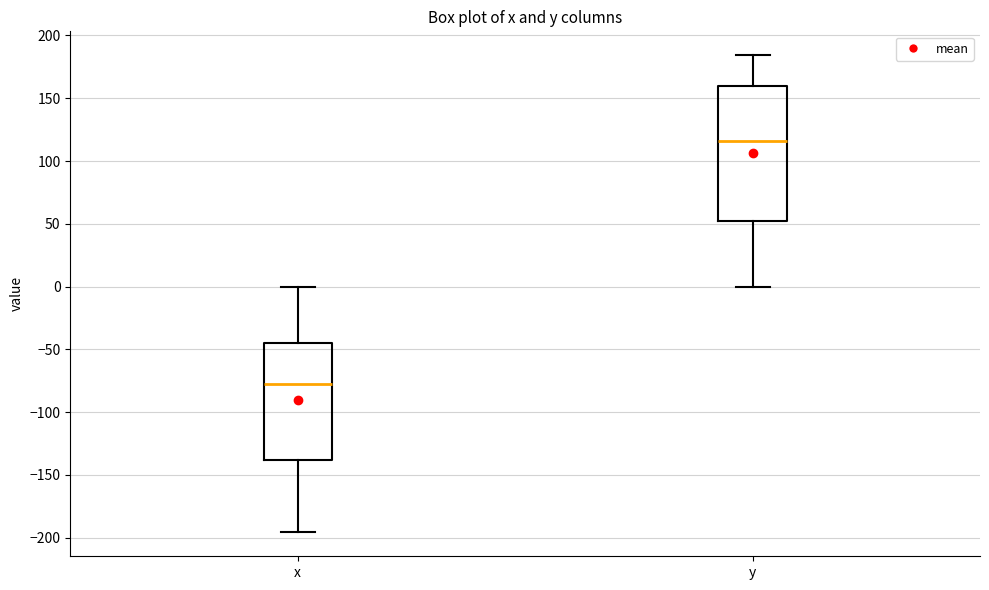

Which box's median line is the highest?

y